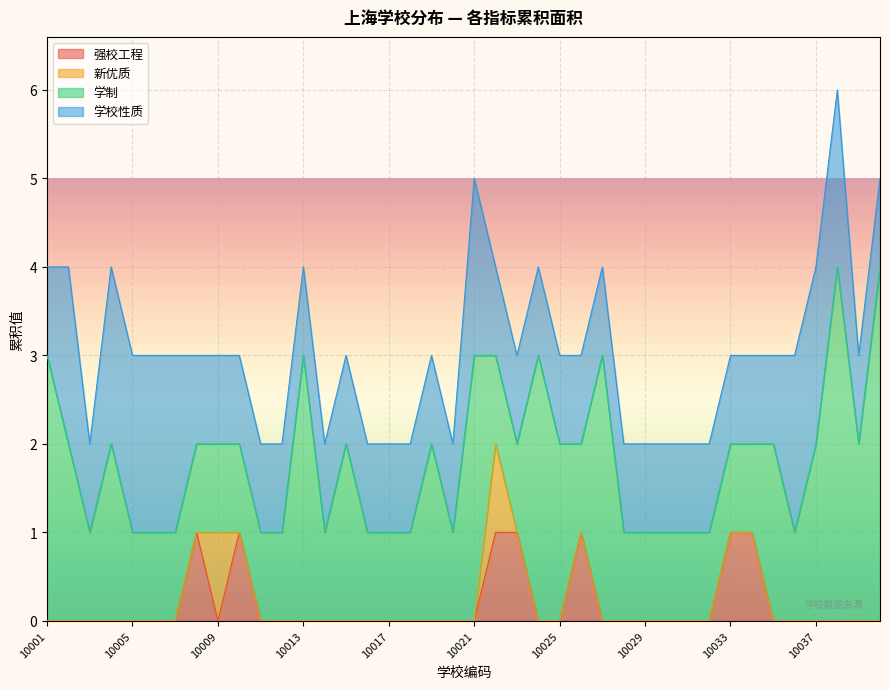

Which series ends up on top after the final intersection of 新优质 and 强校工程?

强校工程